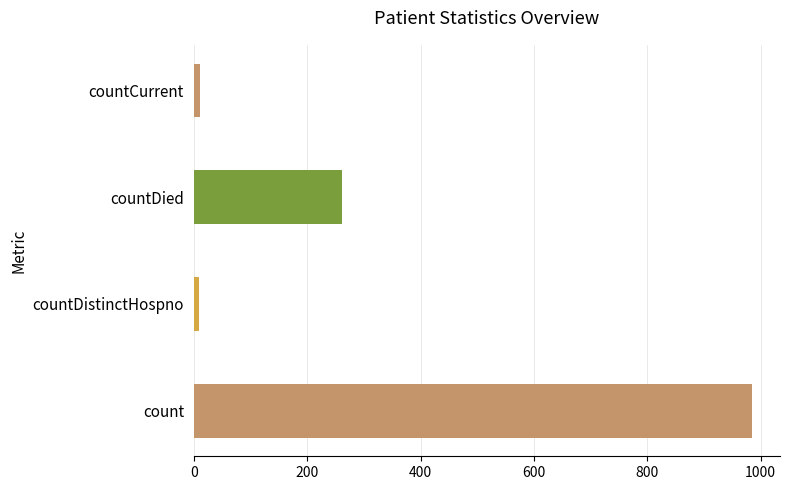

What is the average value?

317